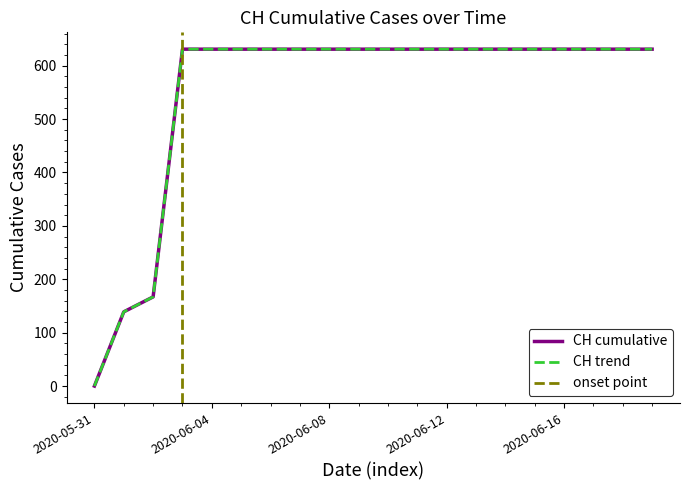

What is the maximum value shown in the chart?

631